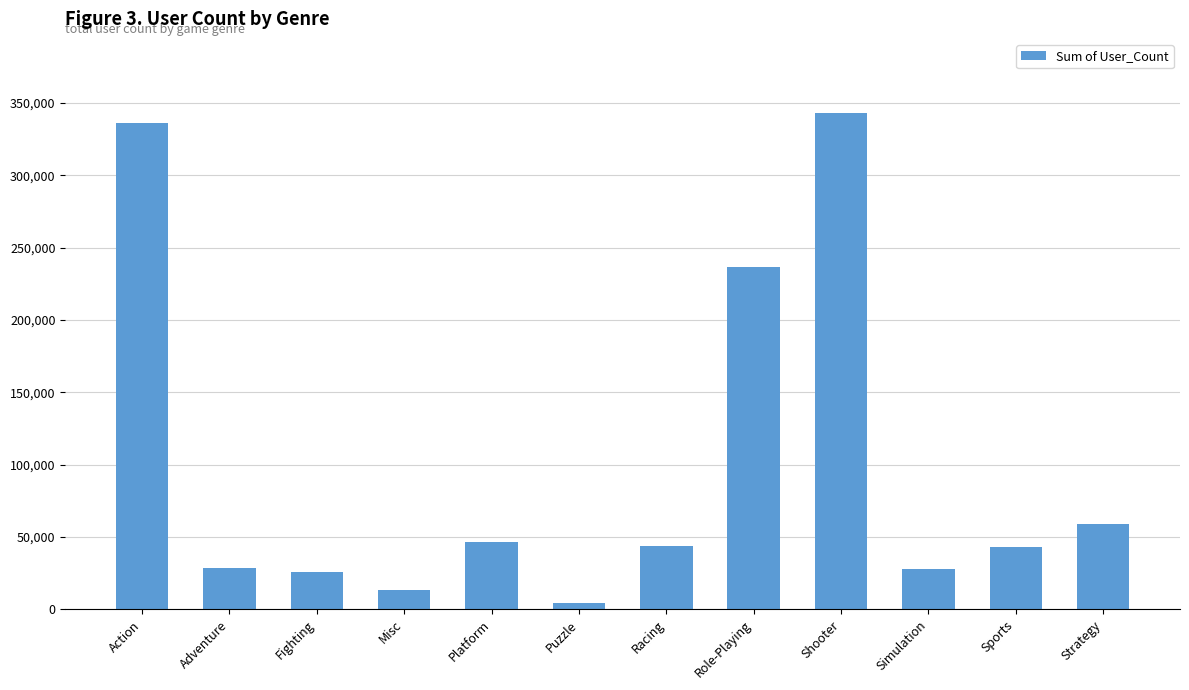

Count the number of categories in the chart.

12